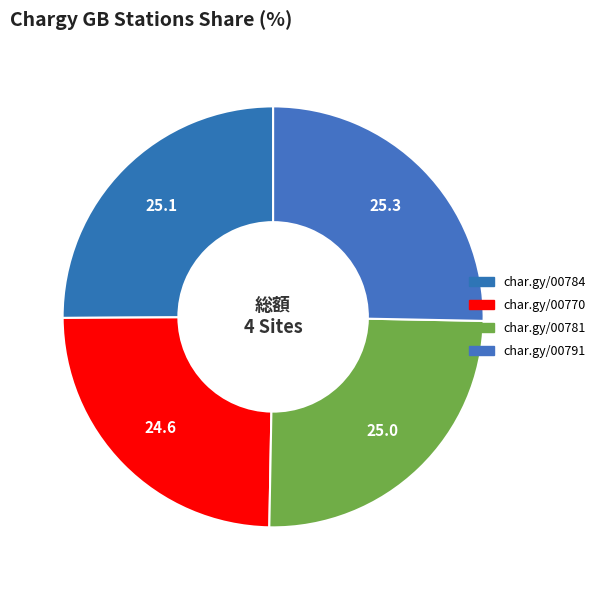

How many slices are in this pie chart?

4